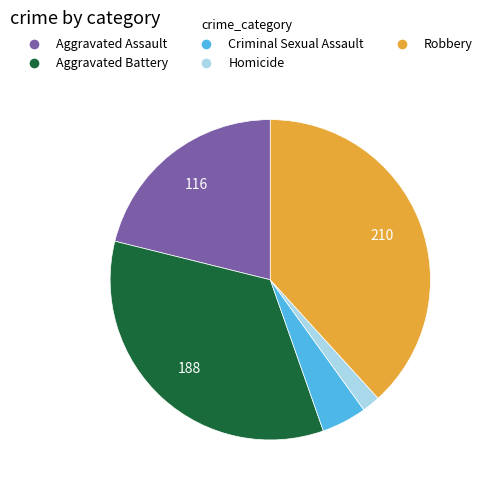

Which slice is the smallest?

Homicide